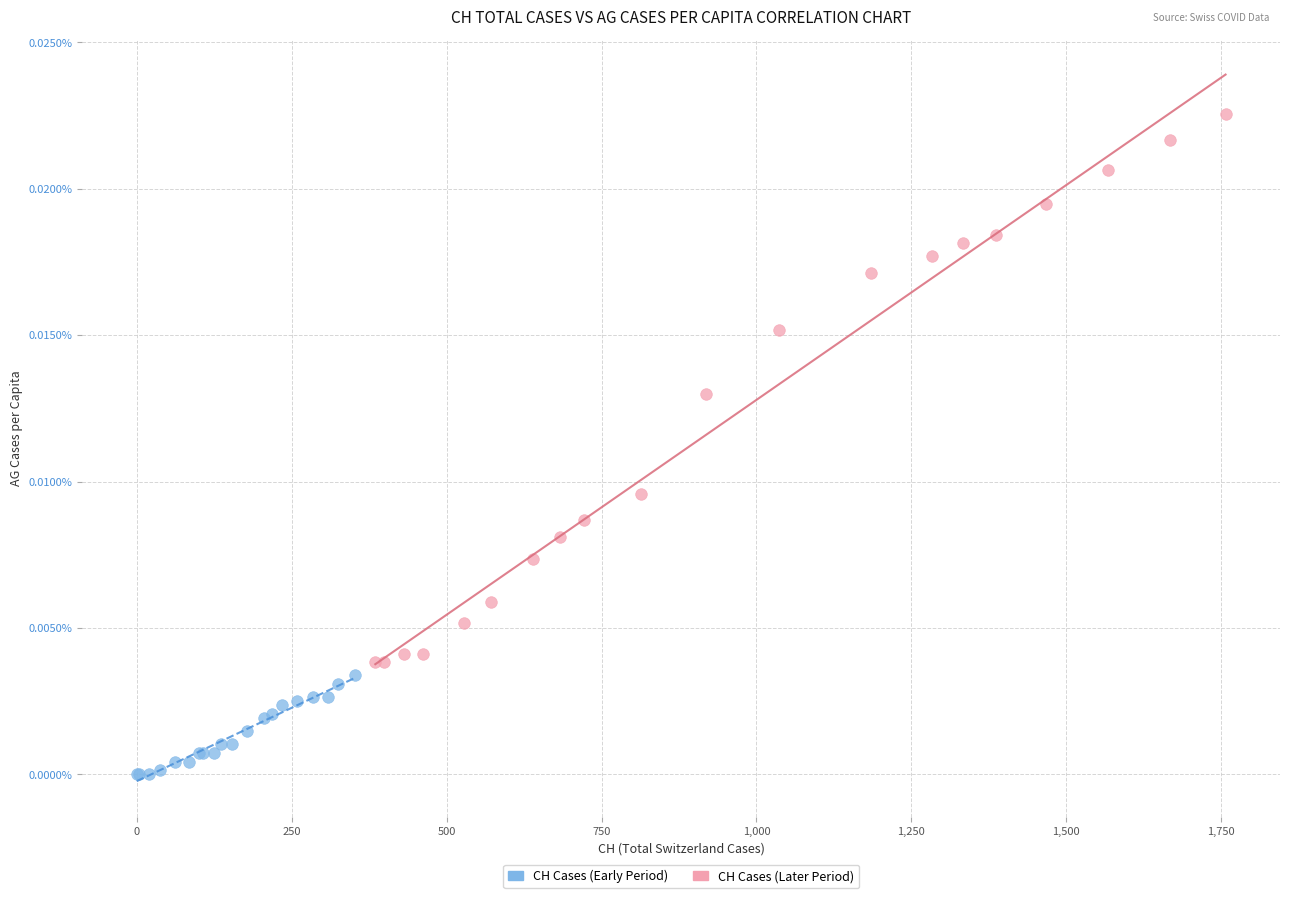

Which series has the largest Y range (max minus min)?

CH Cases (Later Period)